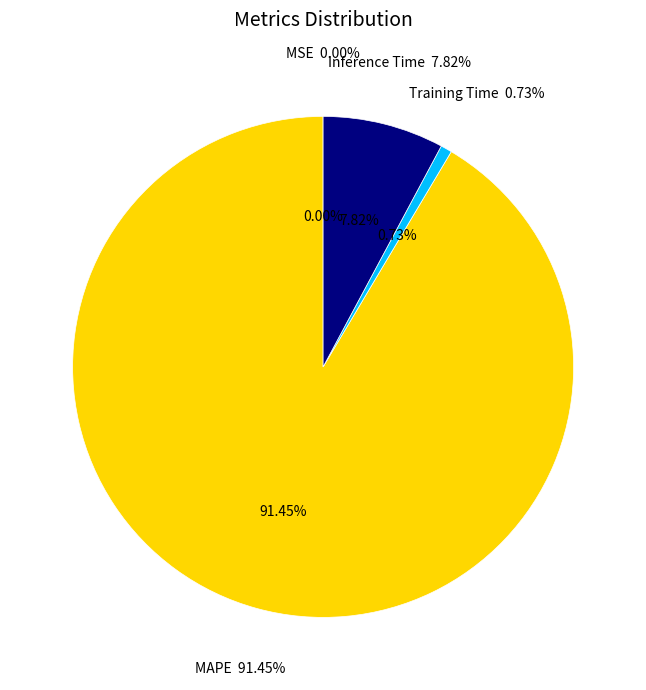

Do Inference Time and Training Time together represent more than half of the pie?

No